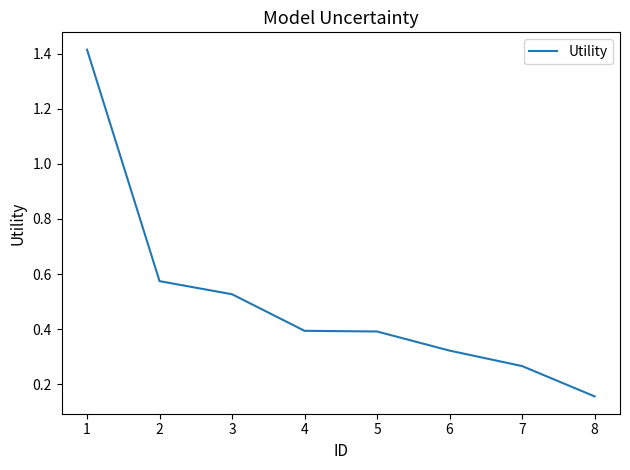

Between 6 and 7, which is larger?

6